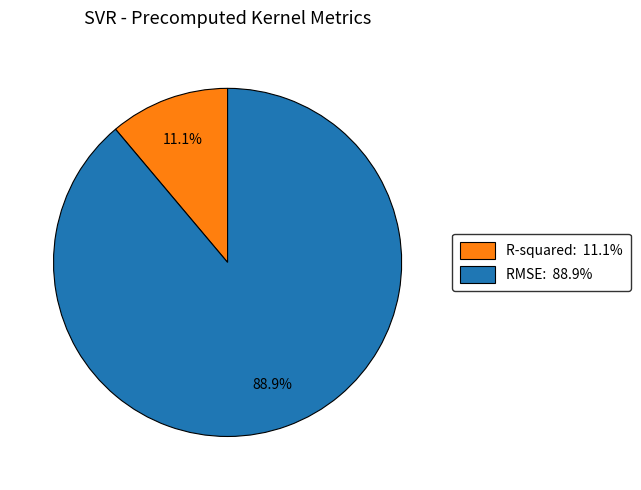

What is the smallest slice in the pie chart?

R-squared